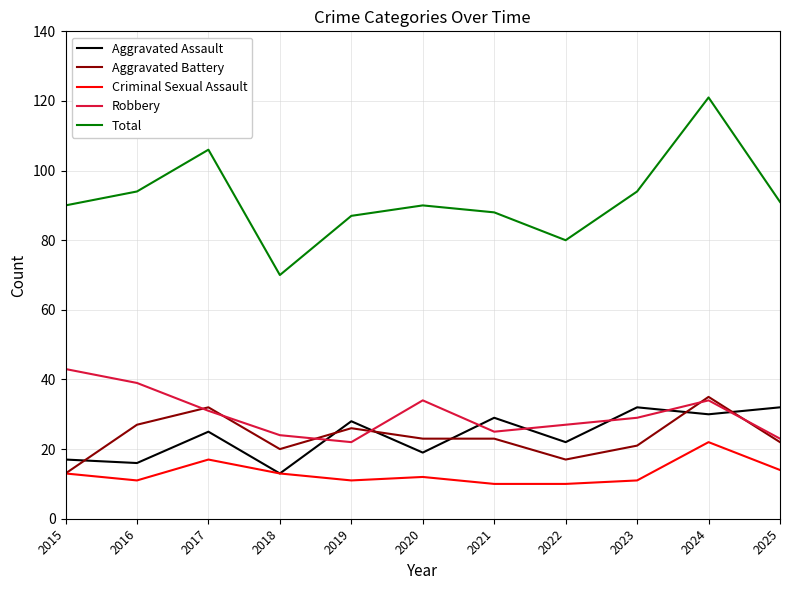

Does the chart display data point markers on the line(s)?

No